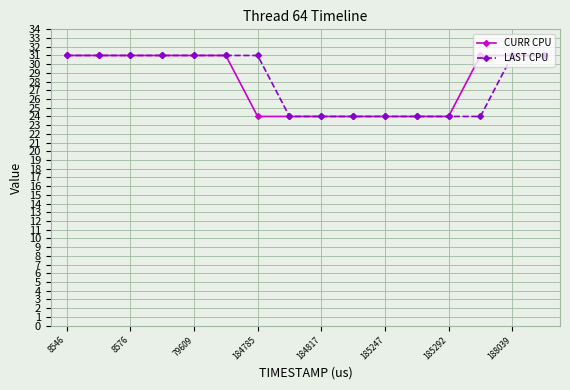

What is the value of the CURR CPU point at the 13th from the left?

24